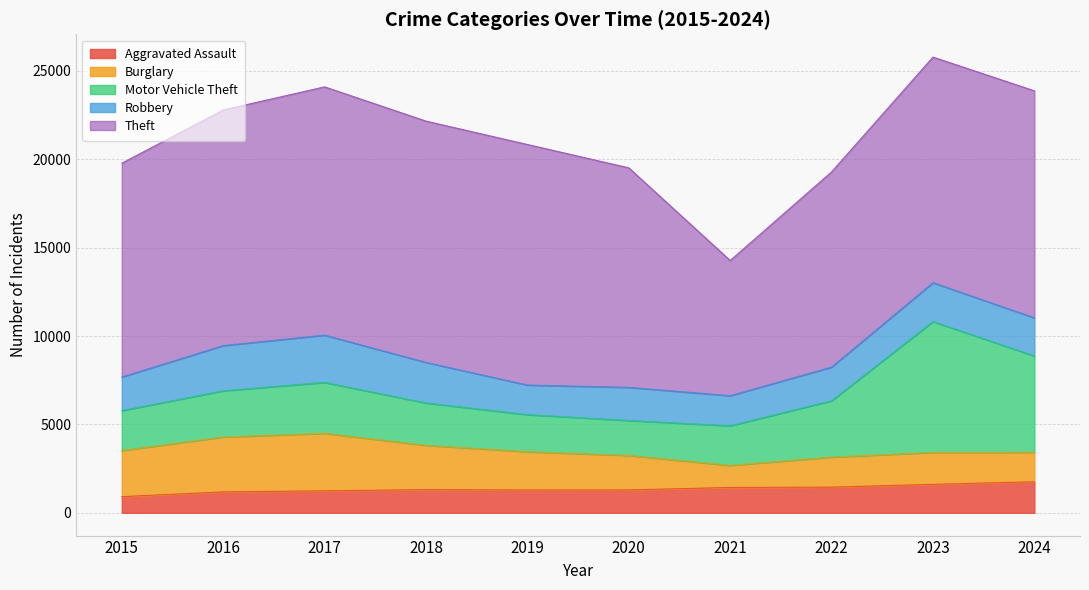

What are all the series names shown in the legend?

Aggravated Assault, Burglary, Motor Vehicle Theft, Robbery, Theft